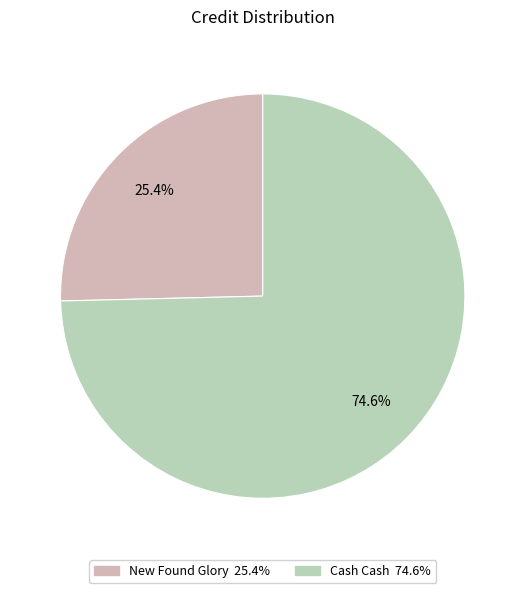

To the nearest percent, what is the average slice percentage?

50%